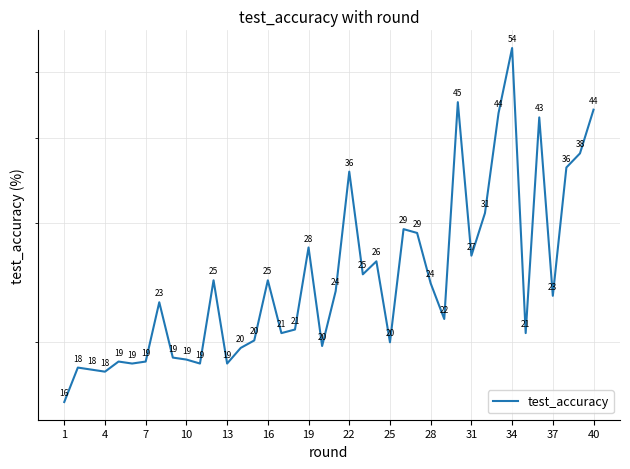

How many lines are shown in the chart?

1